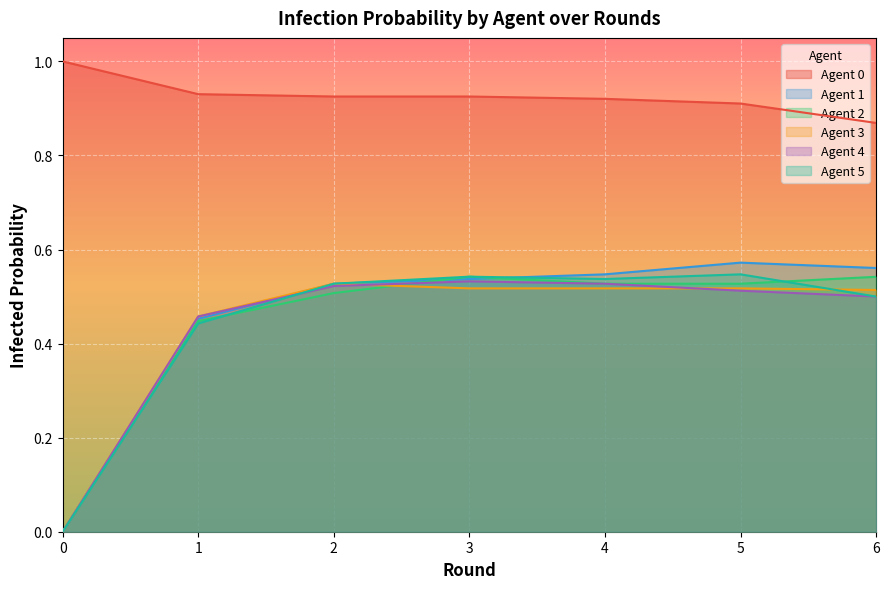

What is the difference between the maximum and minimum values in the Agent 4 series?

0.5